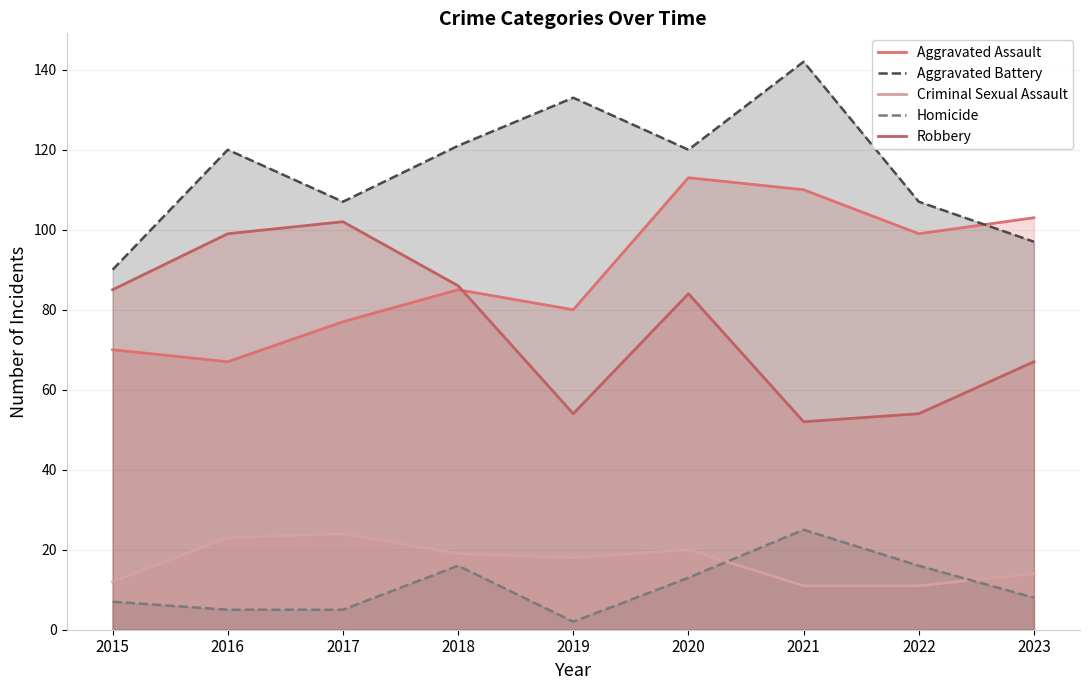

Does the chart have visible grid lines?

Yes